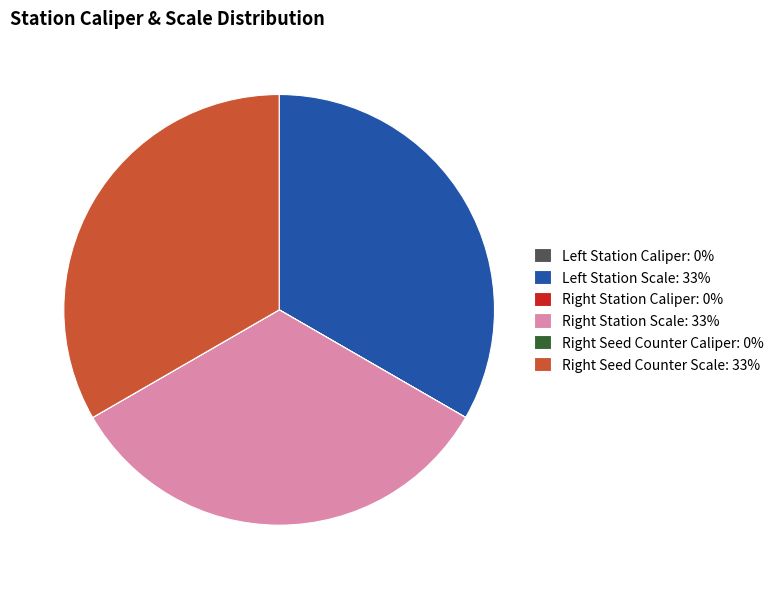

Is there any slice that represents more than half of the pie?

No